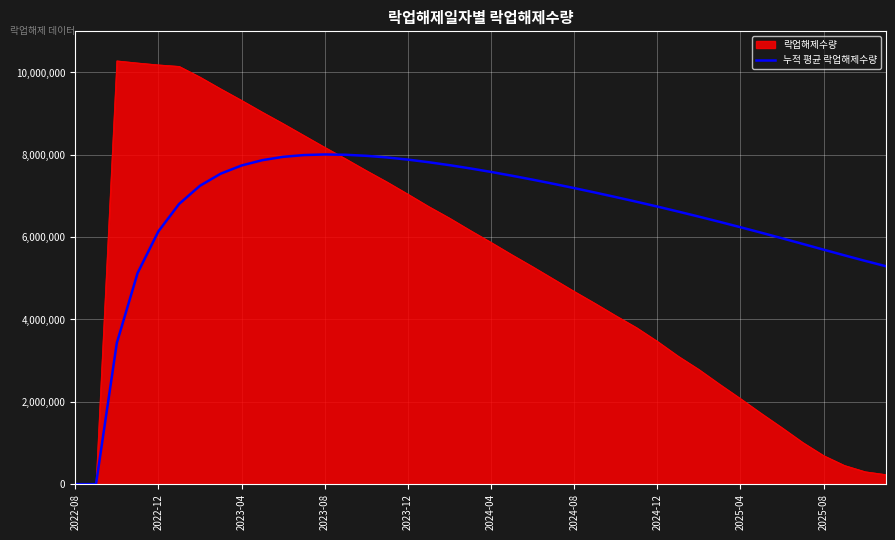

What is the maximum value for 락업해제수량?

10283228.0